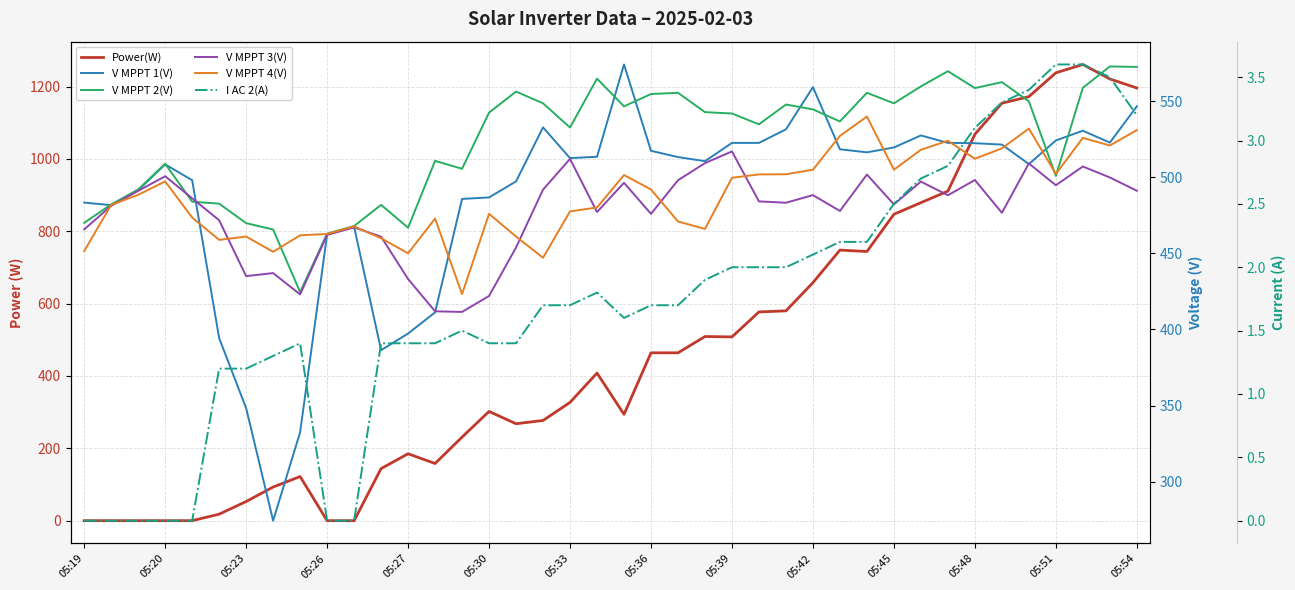

How many data points in V MPPT 4(V) are less than 488?

20